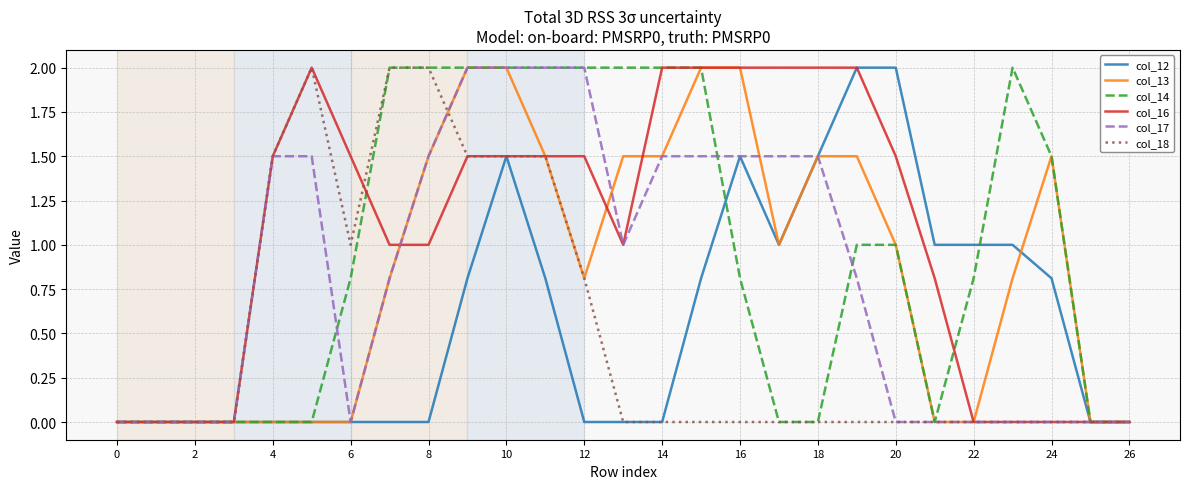

What are all the series names shown in the legend?

col_12, col_13, col_14, col_16, col_17, col_18